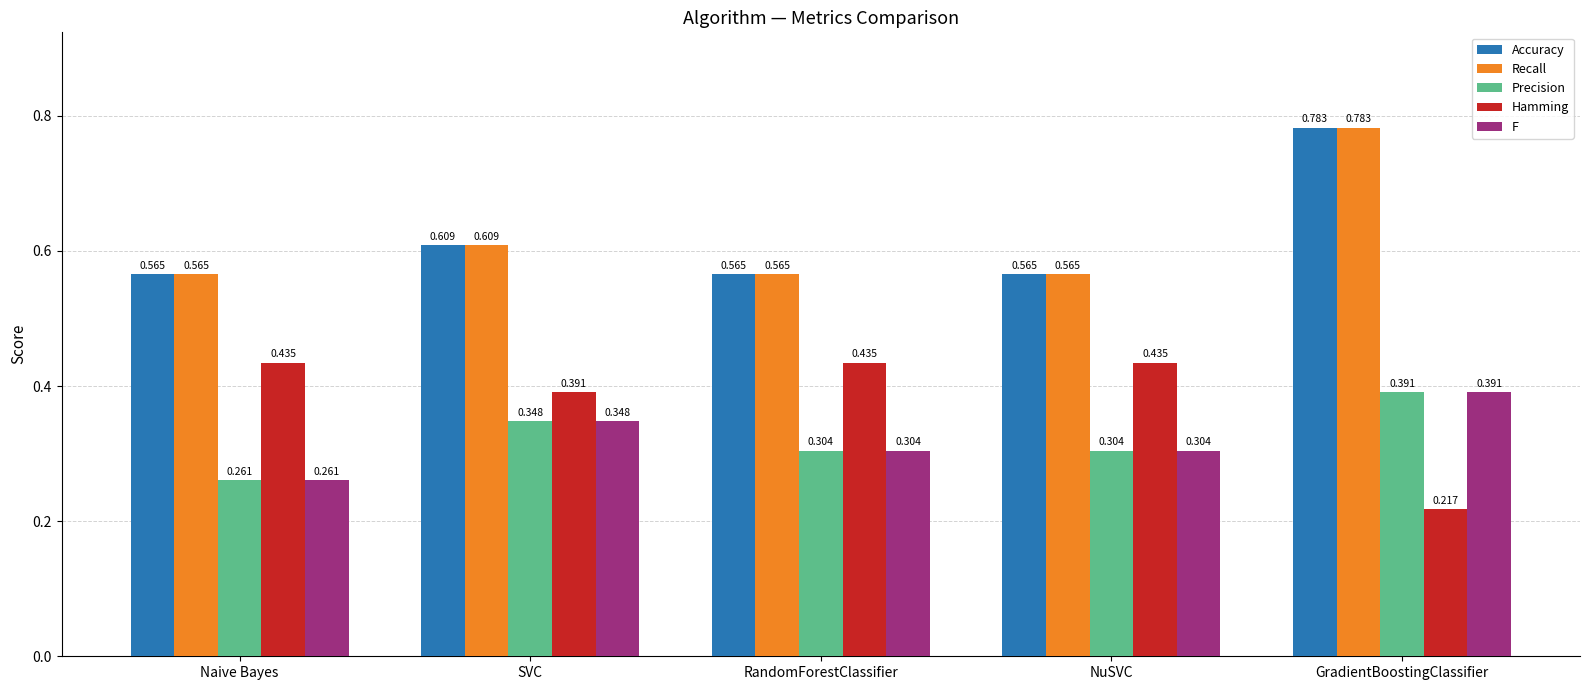

At which label is F closest to 0?

Naive Bayes